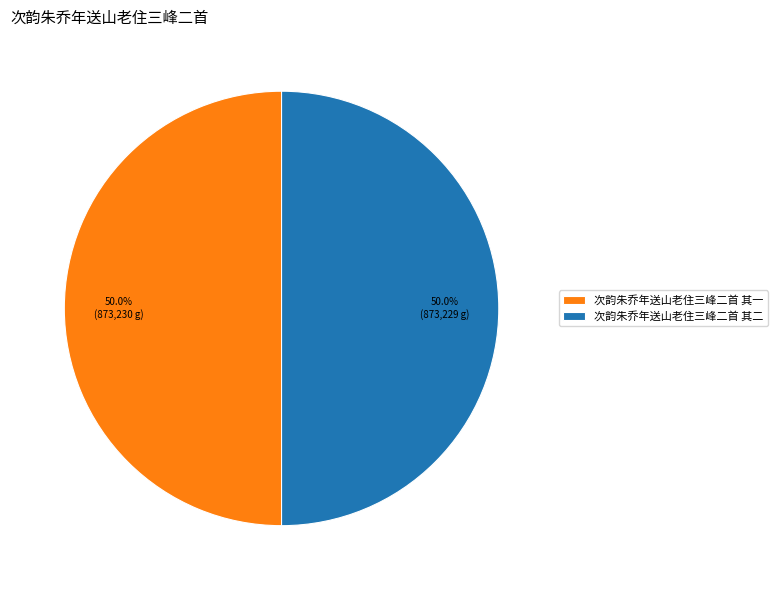

Count the number of slices in the pie.

2